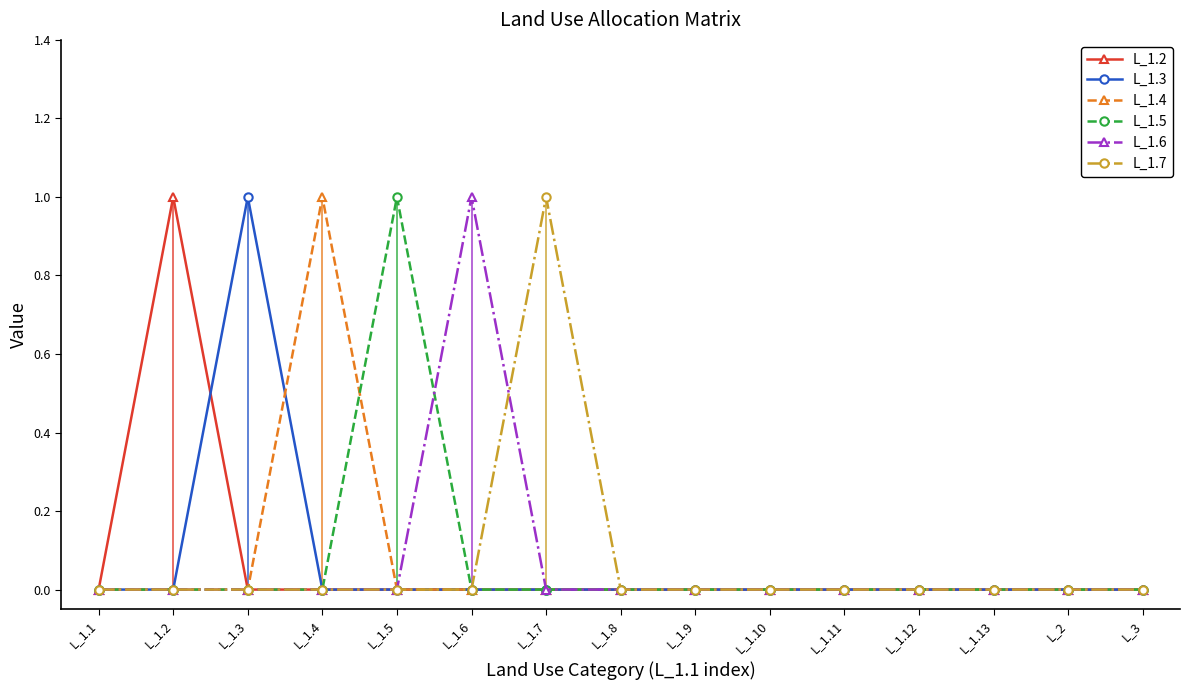

How many distinct data groups are displayed?

6